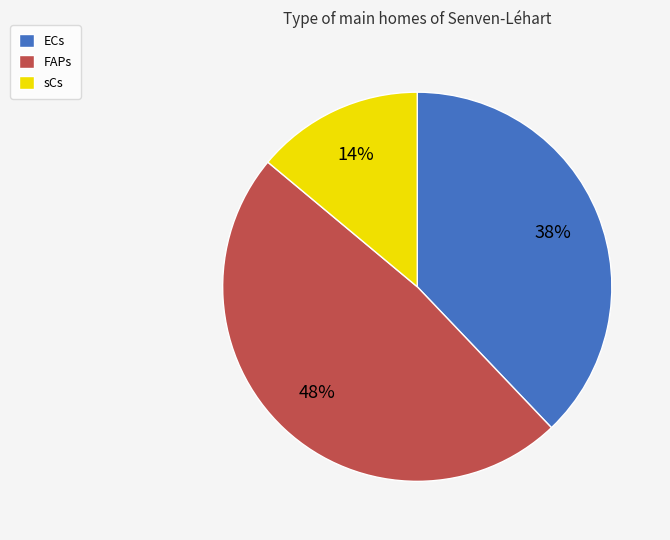

To the nearest percent, what is the average slice percentage?

33%